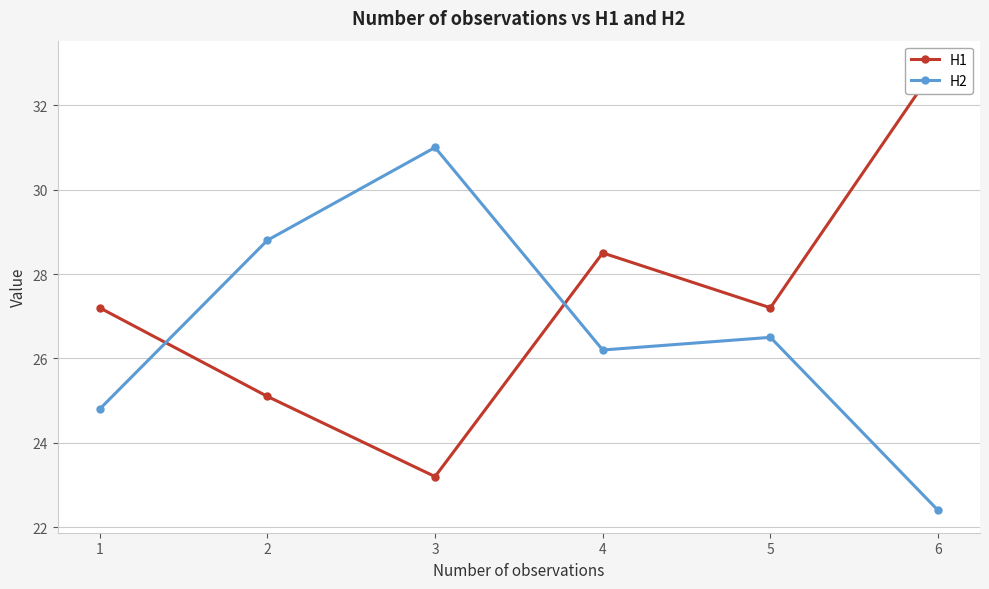

At 3, list the series in order from smallest to largest.

H1, H2